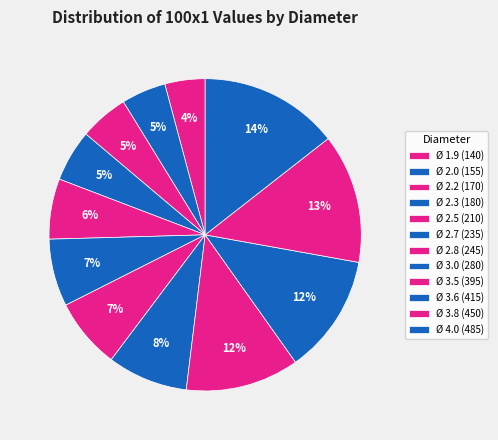

To the nearest percent, what is the difference between the largest and smallest slice percentages?

10%